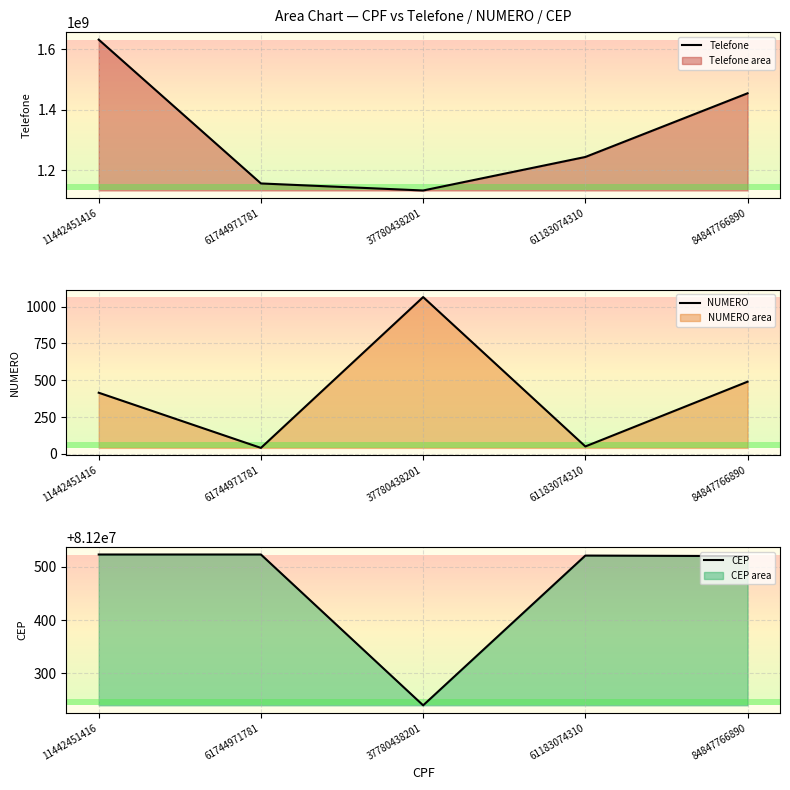

Reading left to right, list all the values displayed in this chart.

Telefone: 1632145566	1155432122	1132123344	1243232222	1454334444
NUMERO: 415	40	1065	50	490
CEP: 81200523	81200523	81200240	81200521	81200520